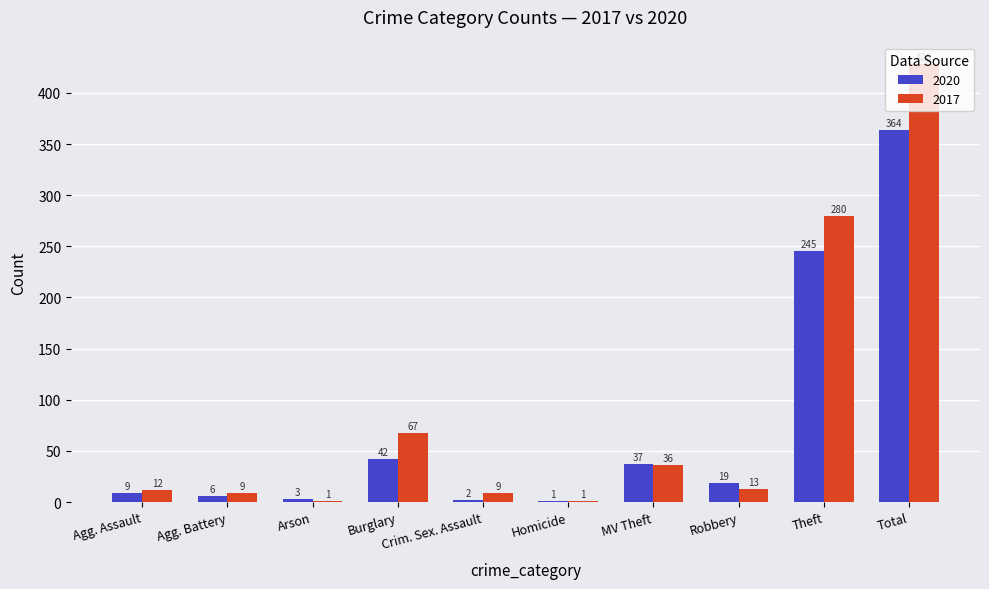

Which series has the largest total across all categories?

2017